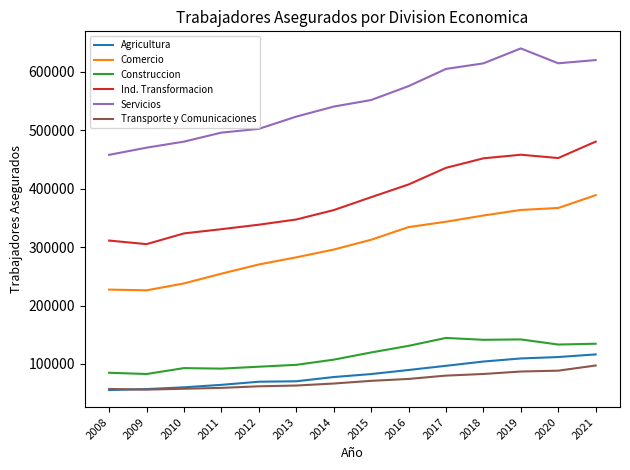

What is the minimum value for Transporte y Comunicaciones?

55965